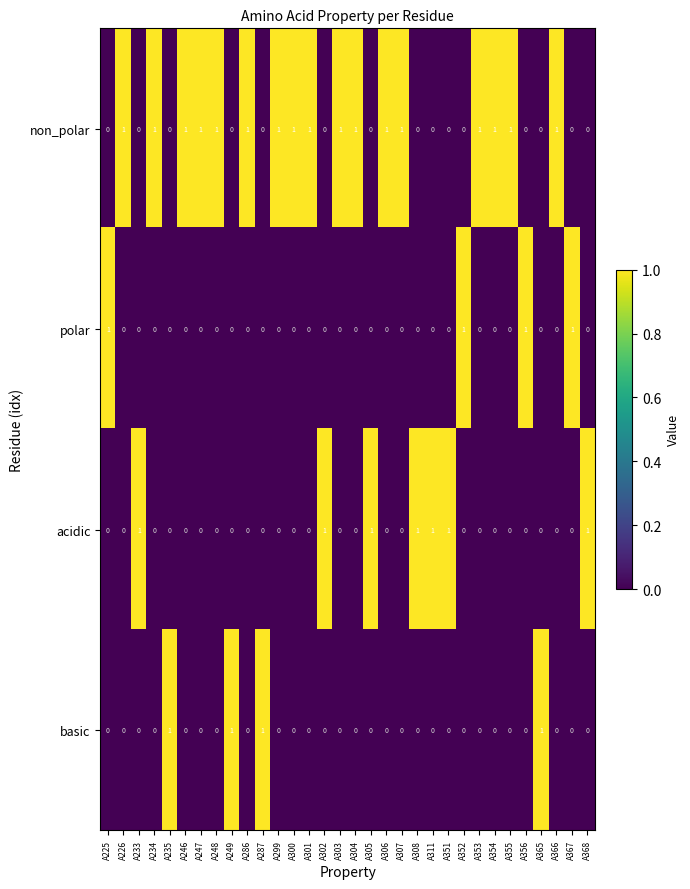

Is the value of acidic at A225 greater than the value of non_polar at A299?

No